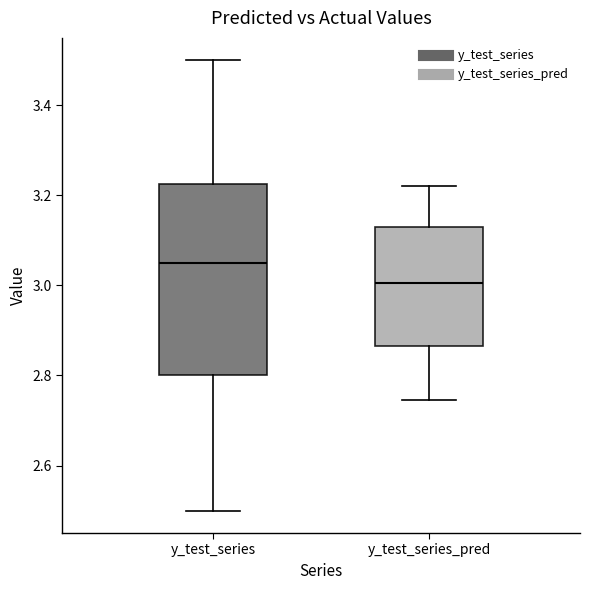

Where is the lower edge of the box for y_test_series_pred on the y-axis? The values are not printed on the chart, so give them approximately, as read against the axis.

2.86